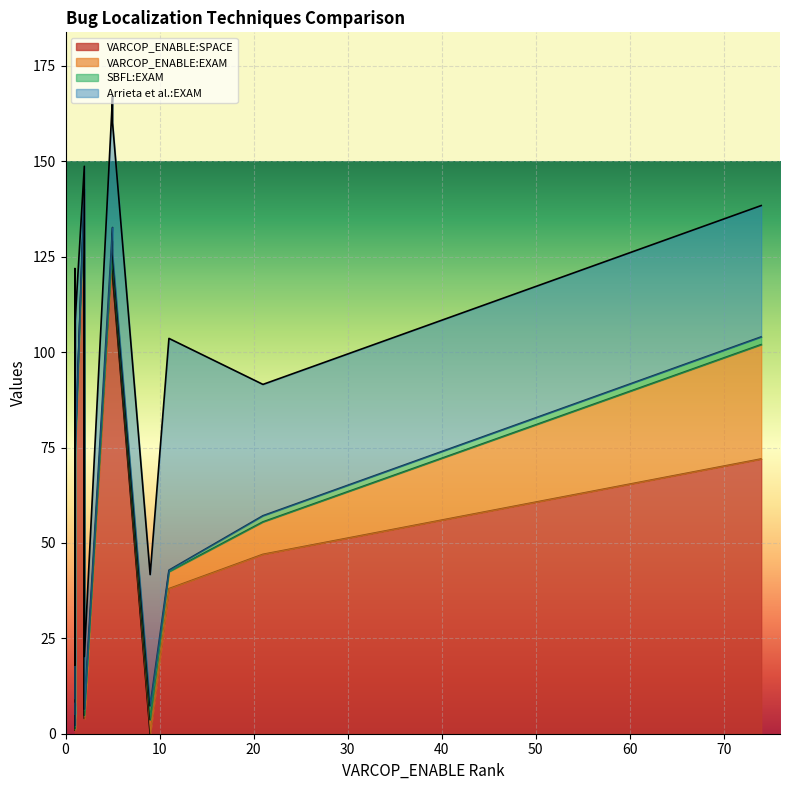

Which has a higher value, 14 or 7?

7